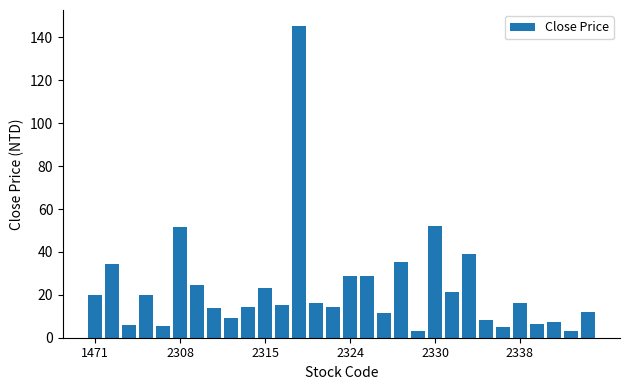

What is the value of the 26th bar from the left?

16.4